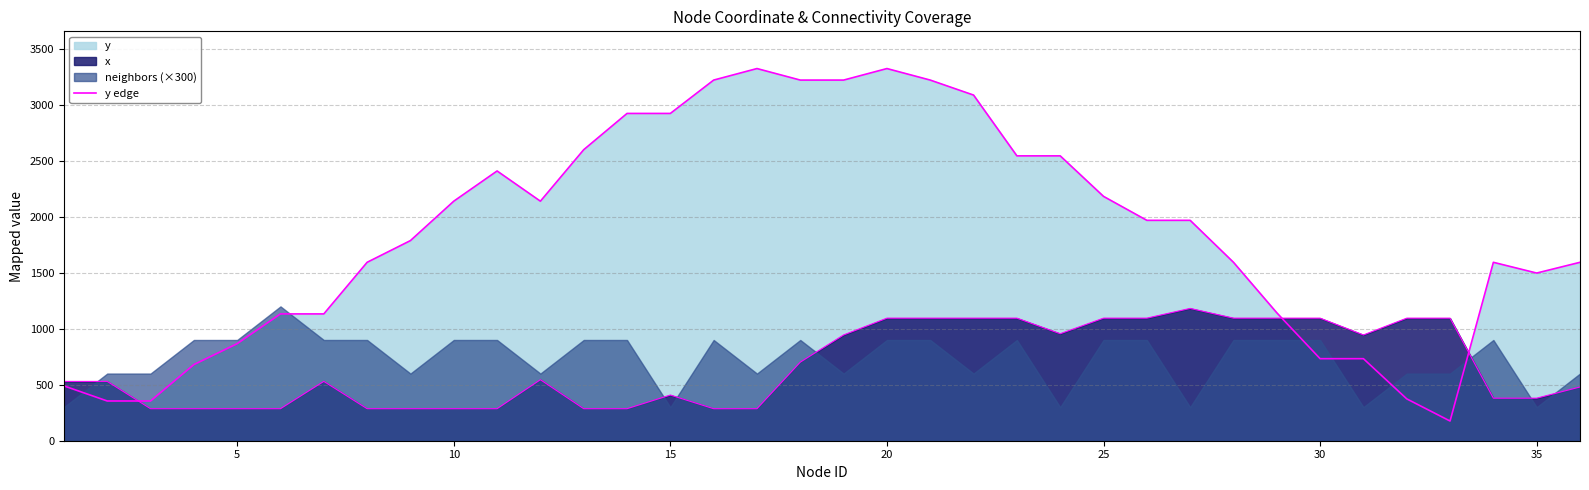

How many interior local peaks (higher than both neighbors) does the data have?

4